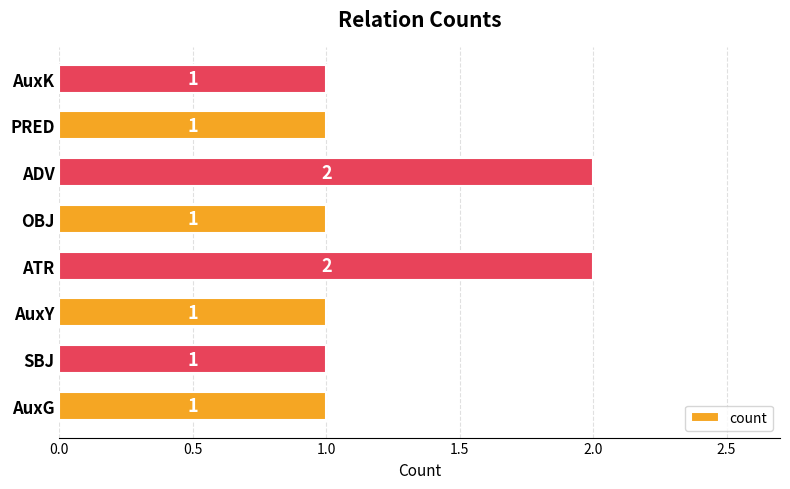

Reading bottom to top, extract all data points from this chart.

1	1	1	2	1	2	1	1